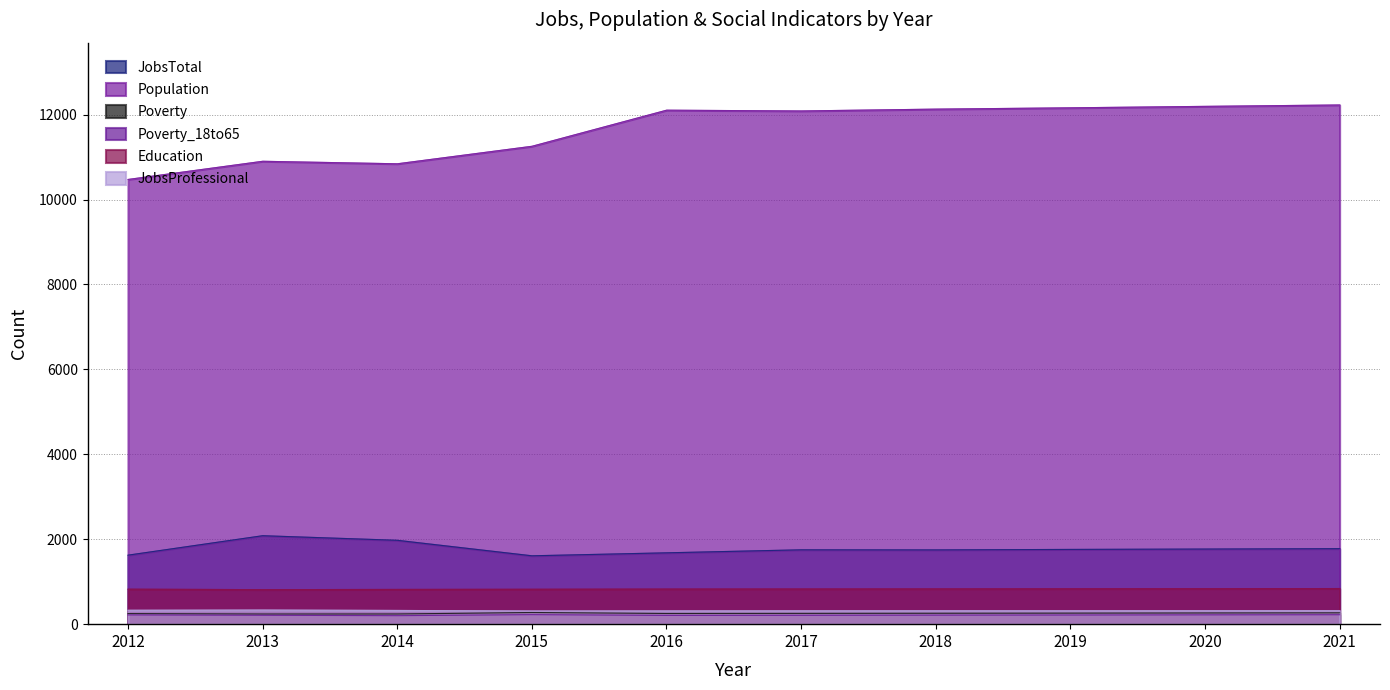

What is the difference between the second highest and second lowest values in the JobsTotal series?

350